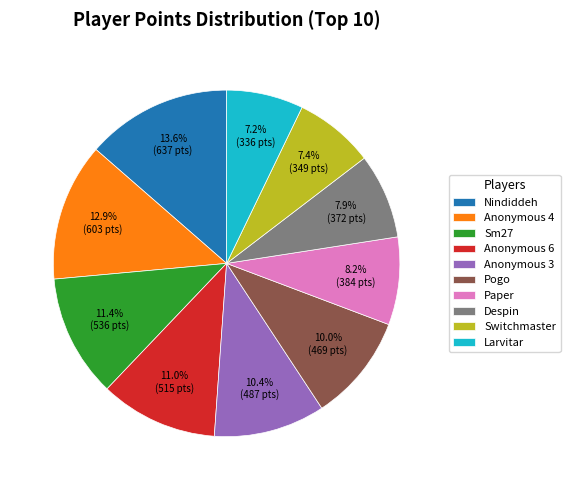

To the nearest percent, what is the difference between the largest and smallest slice percentages?

6%